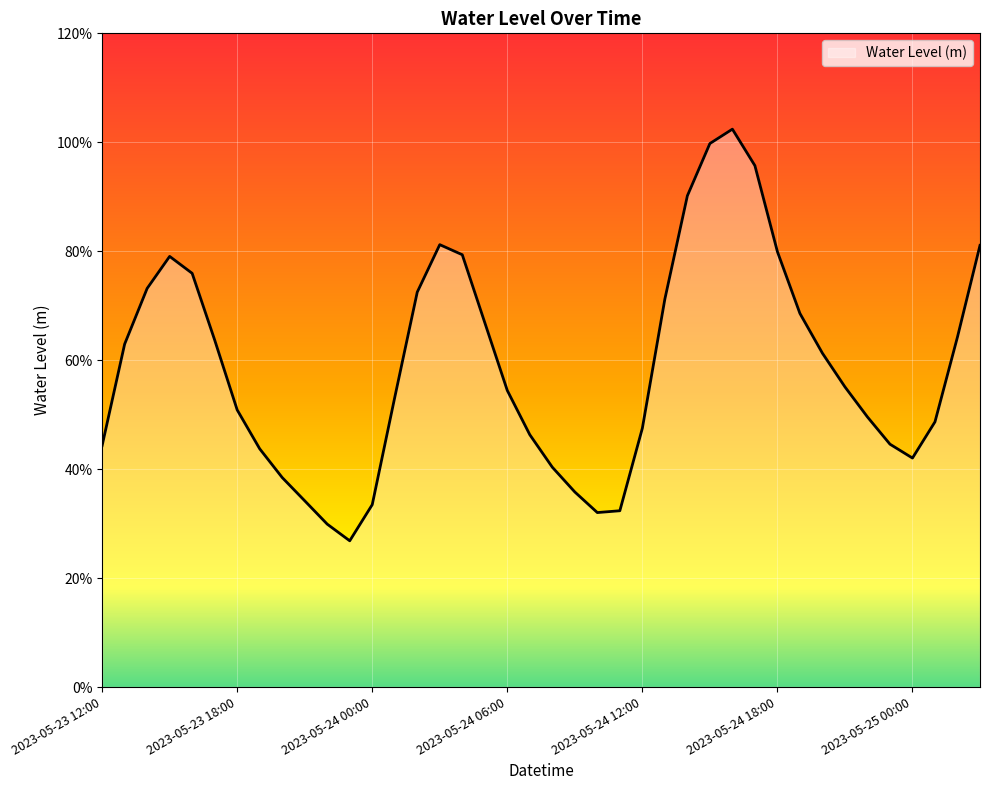

What is the maximum value shown in the chart?

1.0